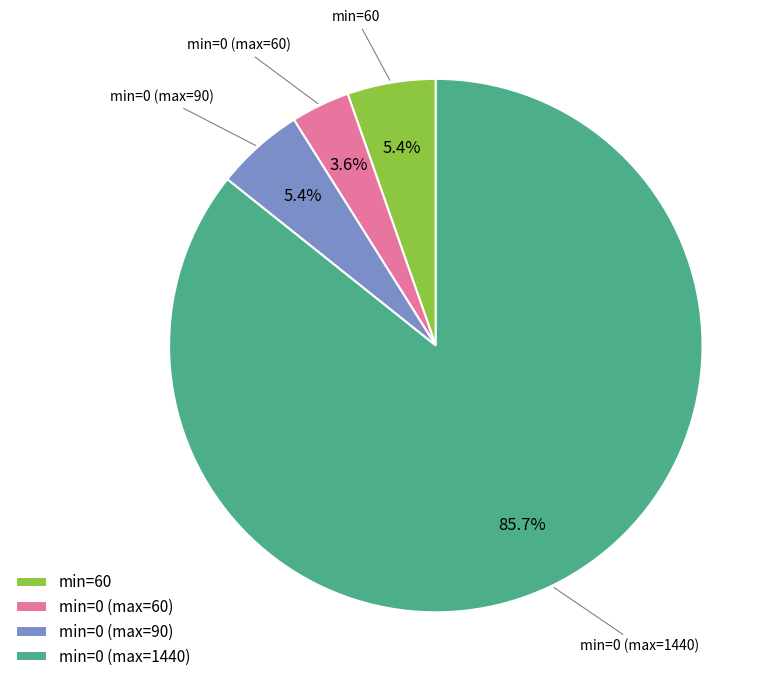

What percentage is NOT represented by min=0 (max=60)?

96.4%